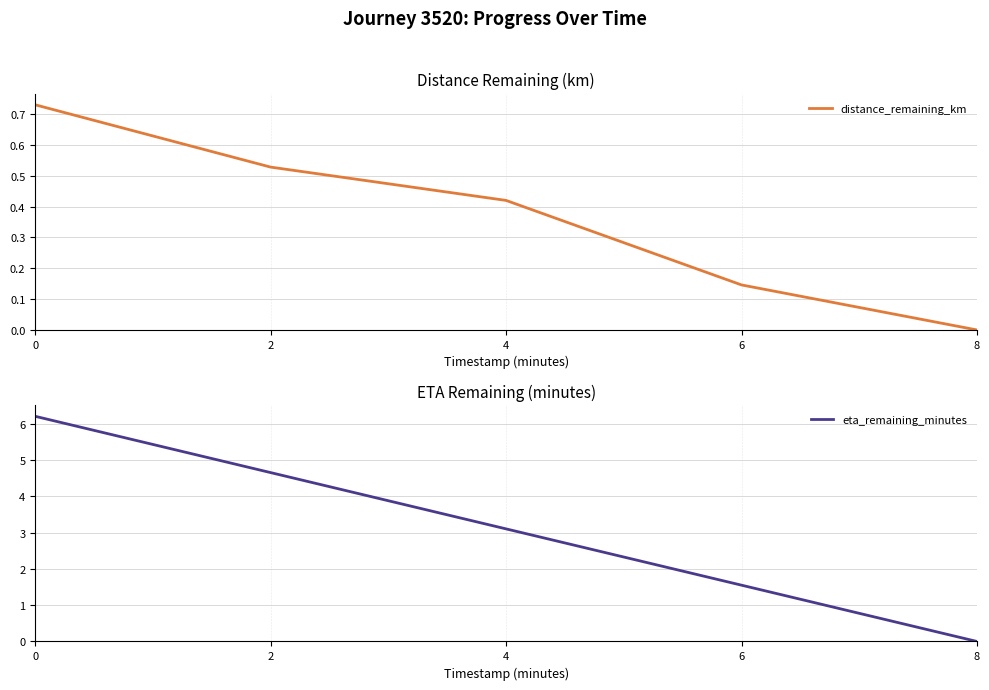

Reading left to right, extract all data points from this chart.

distance_remaining_km: 0=0.7	2=0.5	4=0.4	6=0.1	8=0.0
eta_remaining_minutes: 0=6.2	2=4.7	4=3.1	6=1.6	8=0.0